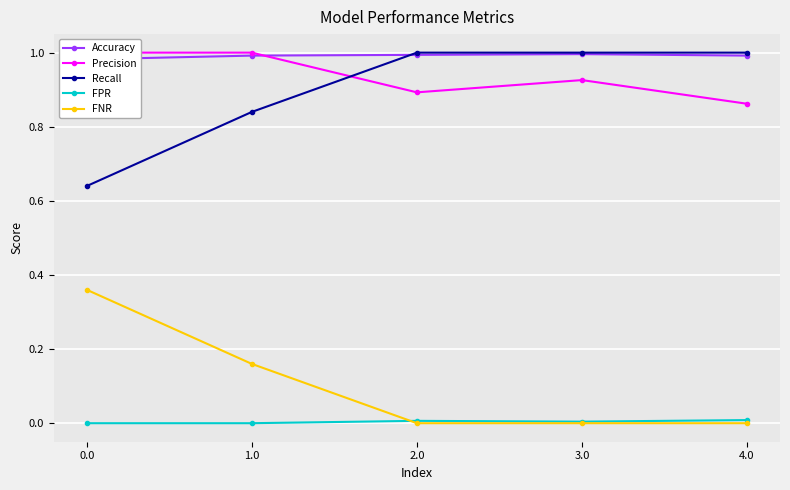

True or false: Precision and FNR cross at least once.

False